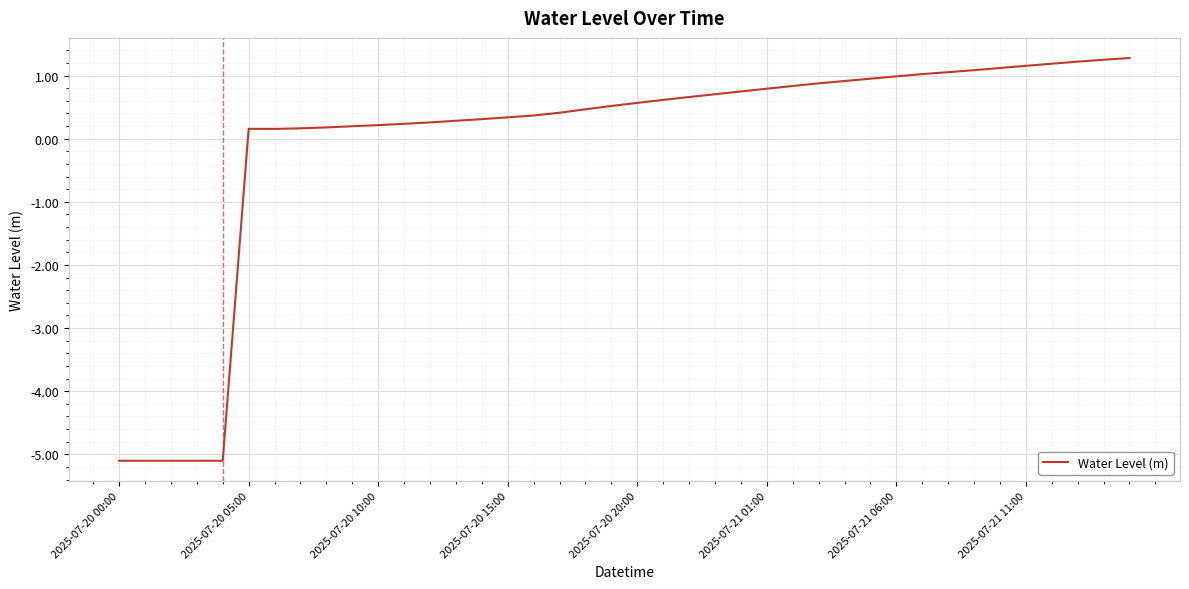

What is the difference between the maximum and minimum values?

6.4